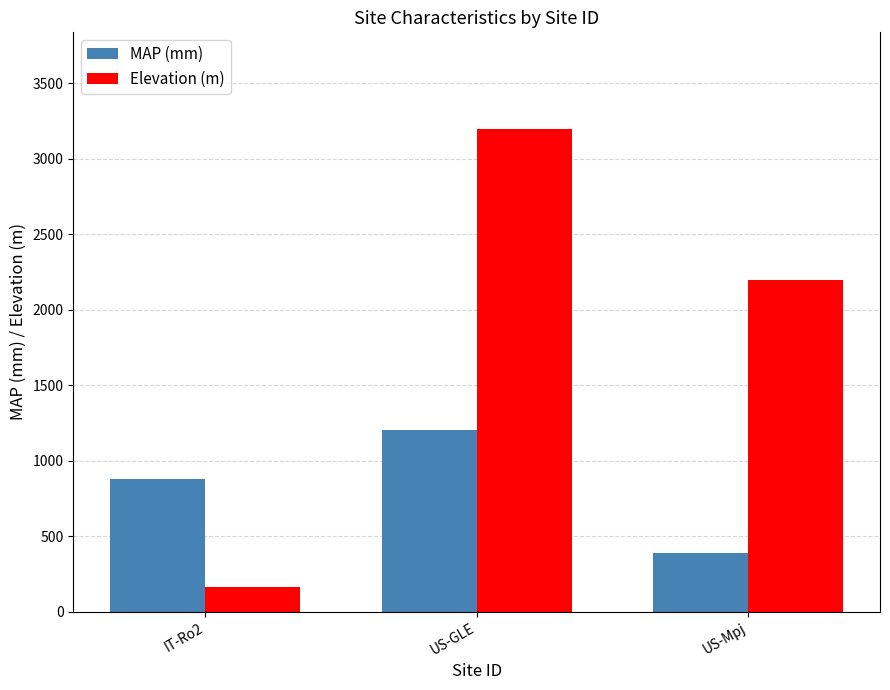

What is the maximum value shown in the chart?

3197.0